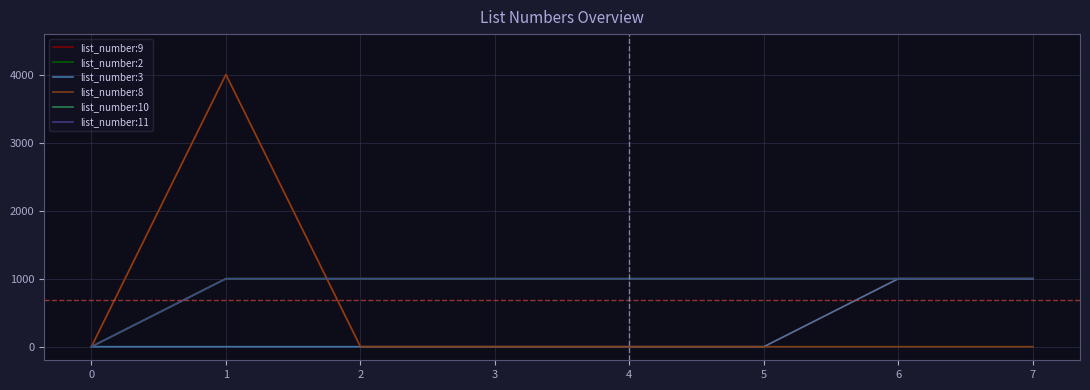

Does the chart display data point markers on the line(s)?

No